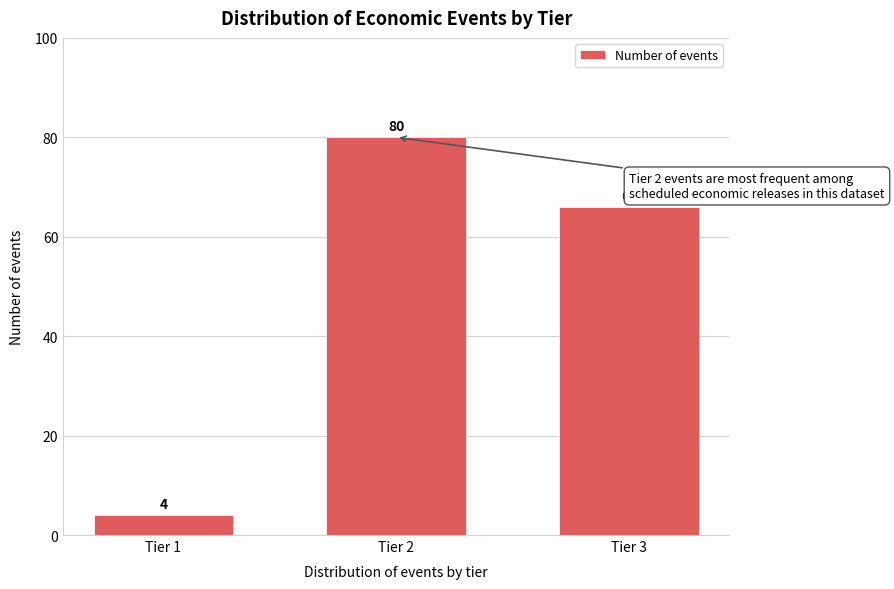

Reading left to right, transcribe all the data shown in this chart.

4	80	66